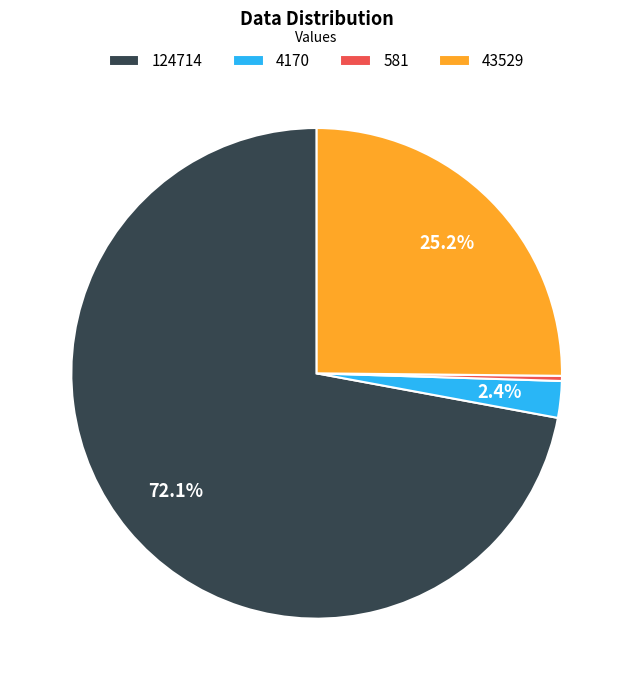

What percentage is the 4170 slice, to the nearest percent?

2%